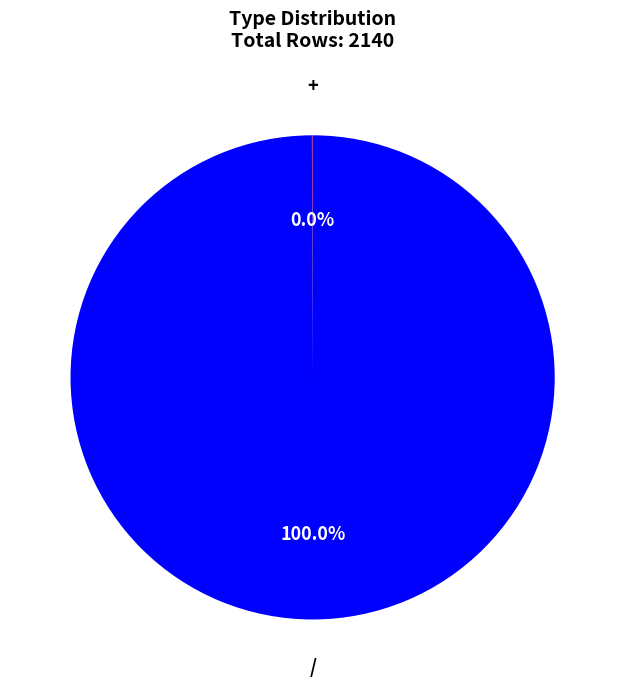

Is there a majority slice in this chart?

Yes